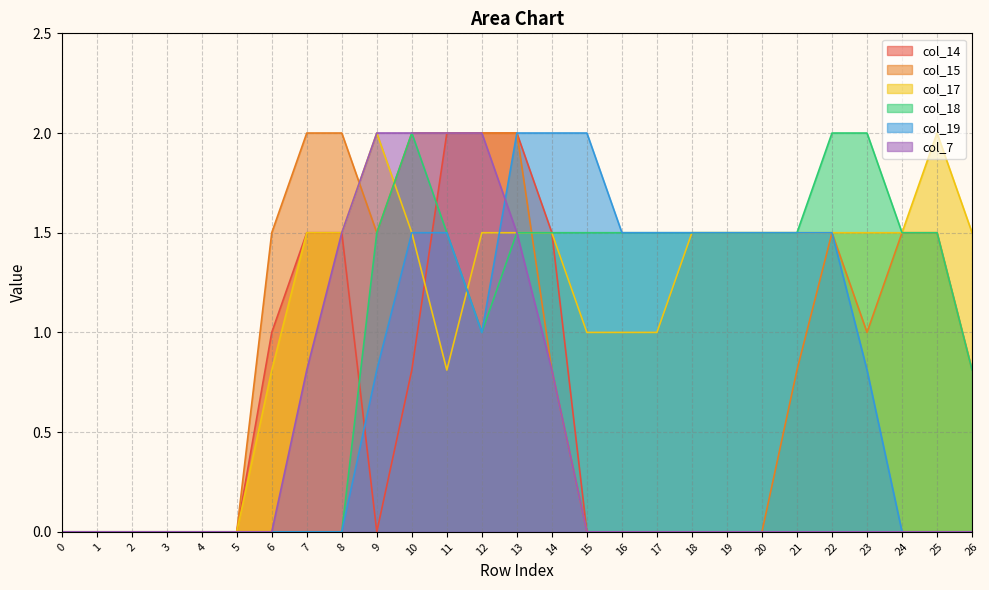

What is the approximate value of col_19 at 10?

1.5